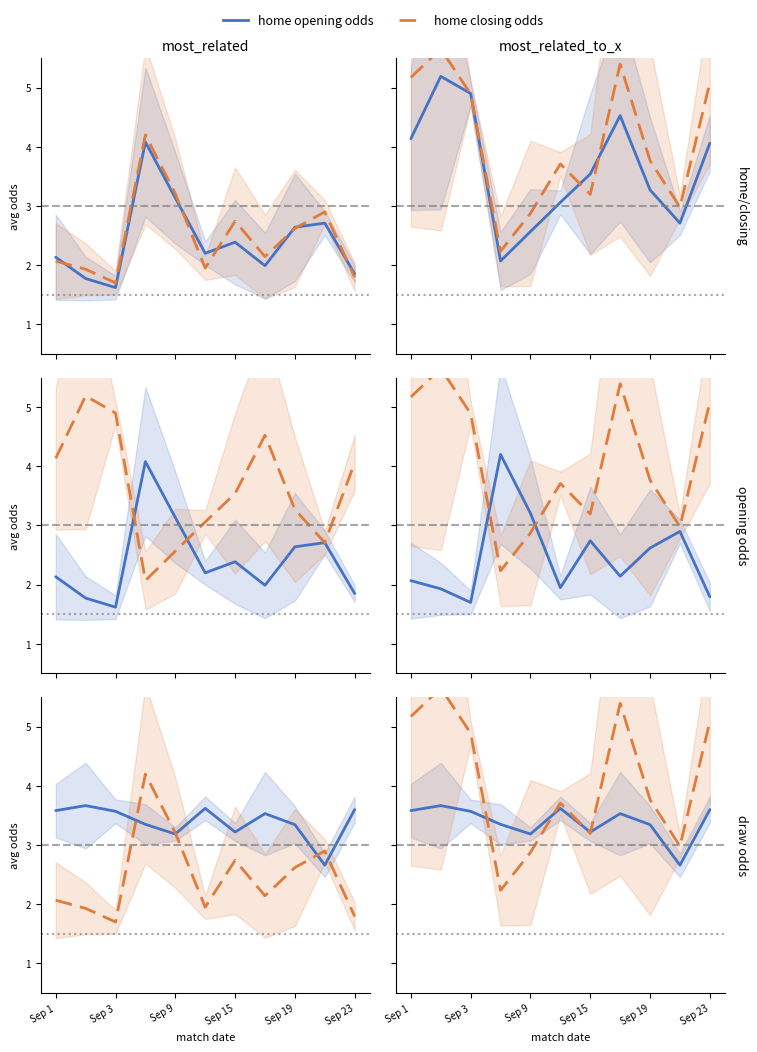

The closing (home) series shows 0.6 at Sep 23. True or false?

False